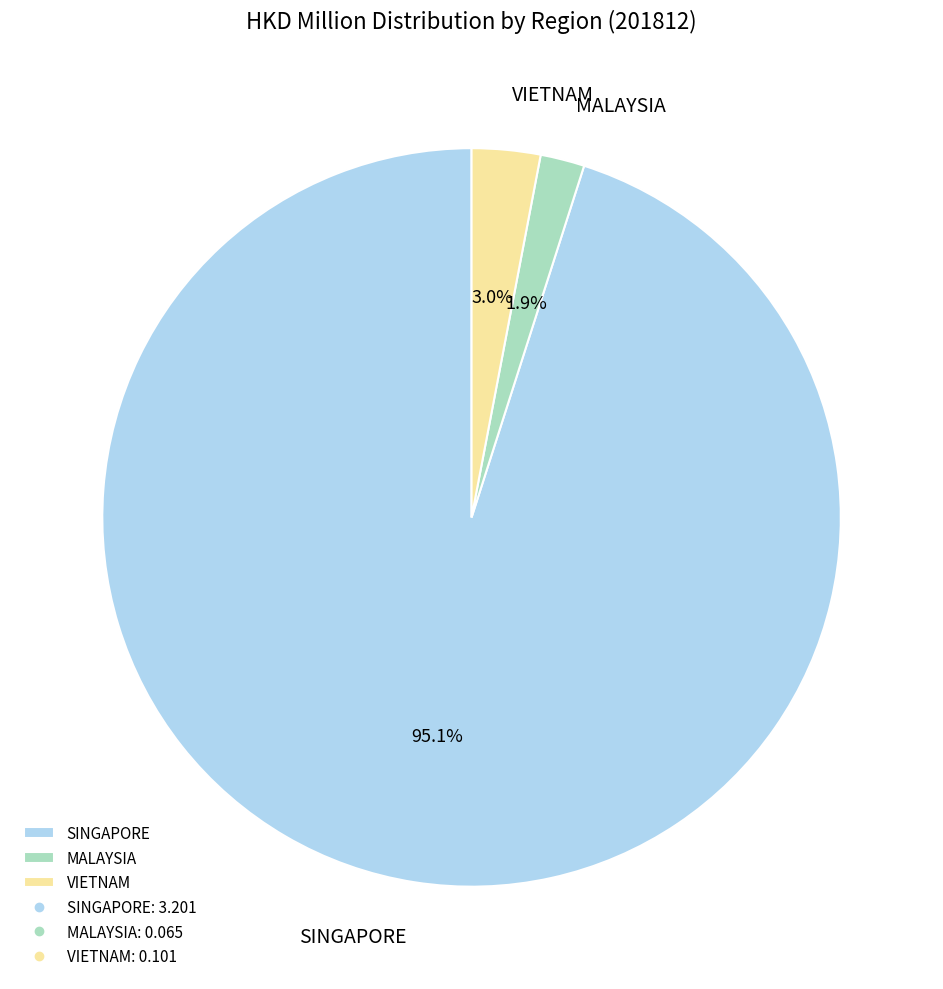

Combined, what portion of the pie is VIETNAM and MALAYSIA?

4.9%